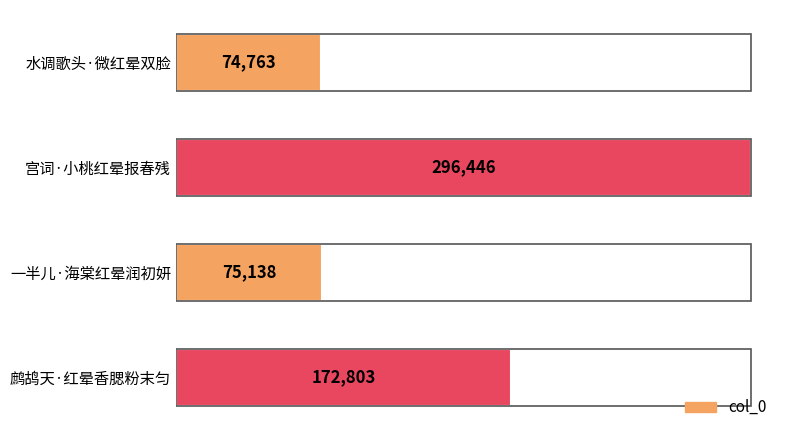

True or false: the data shows 34497 at 水调歌头·微红晕双脸.

False